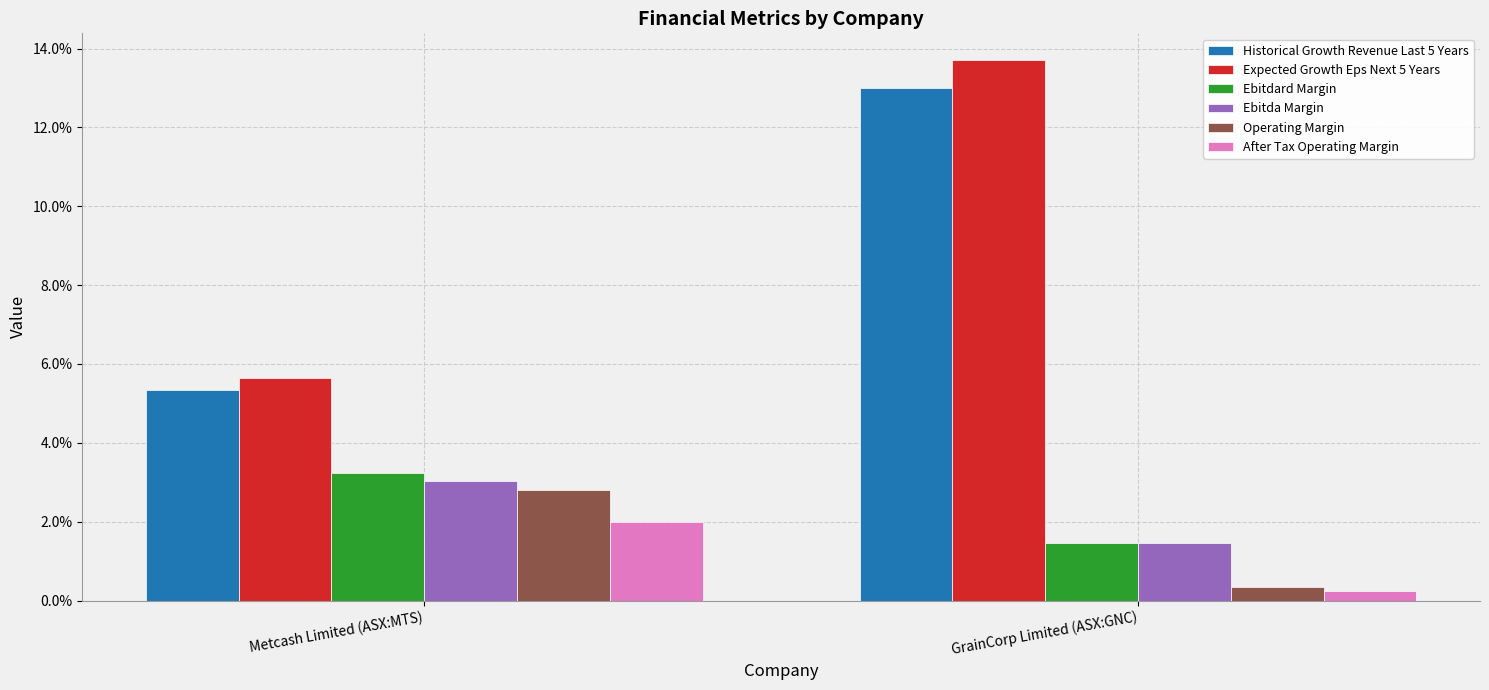

Is it true that Expected Growth Eps Next 5 Years equals 0.1 at GrainCorp Limited (ASX:GNC)?

False